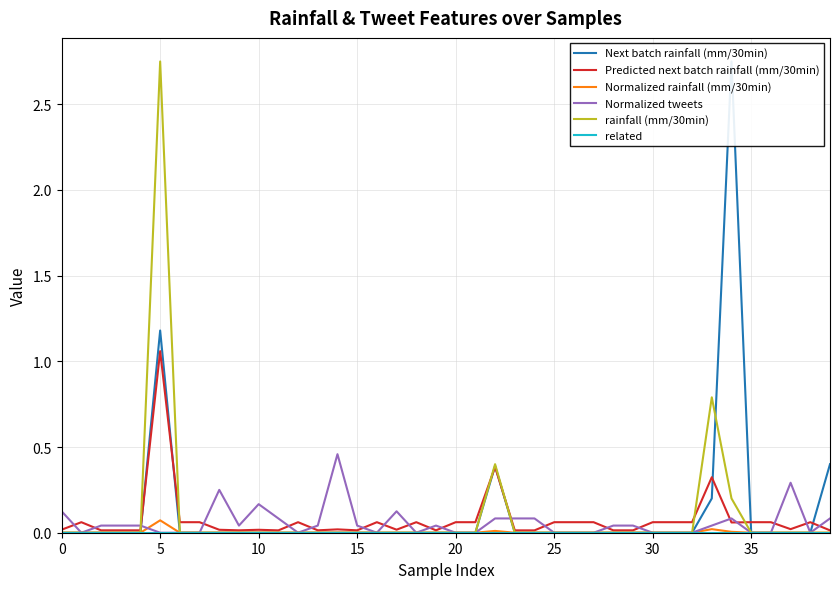

The value of Normalized tweets at 19 is 0.0. True or false?

False